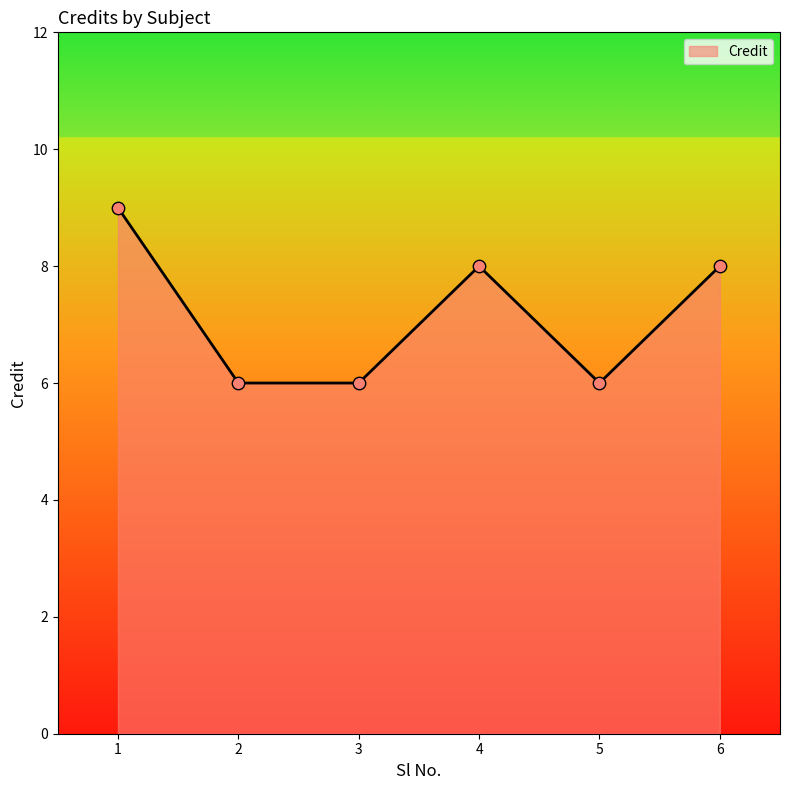

Approximately how many times larger is the value at 1 compared to 2?

1.5